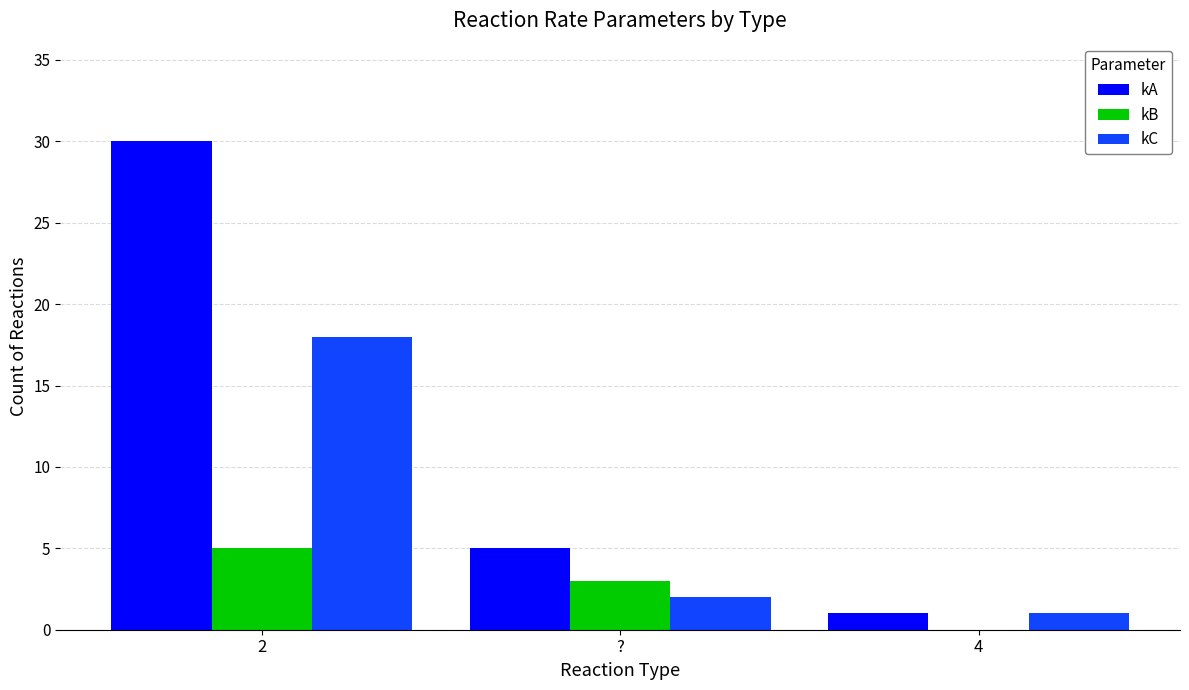

At which label is kC closest to 9?

?